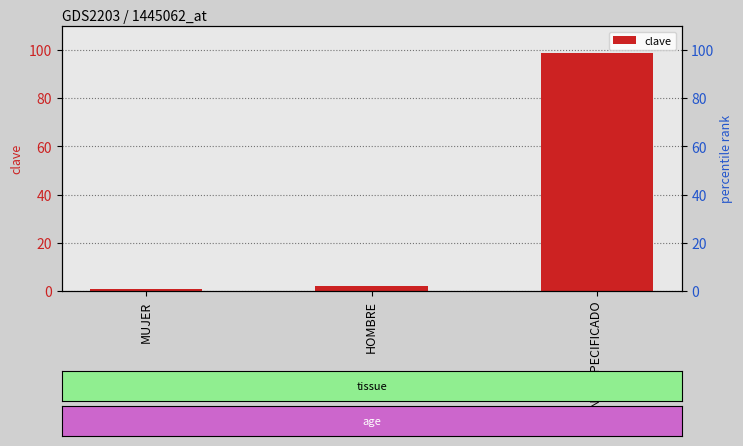

Which label corresponds to the smallest value in the chart?

MUJER